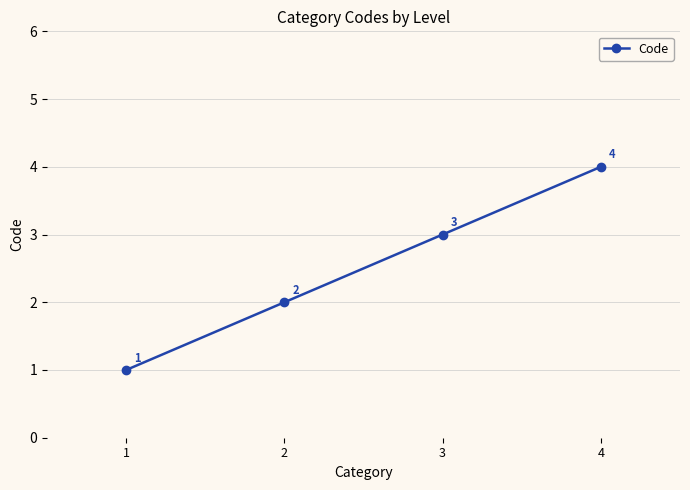

True or false: there are more than 1 points higher than both neighbors.

False